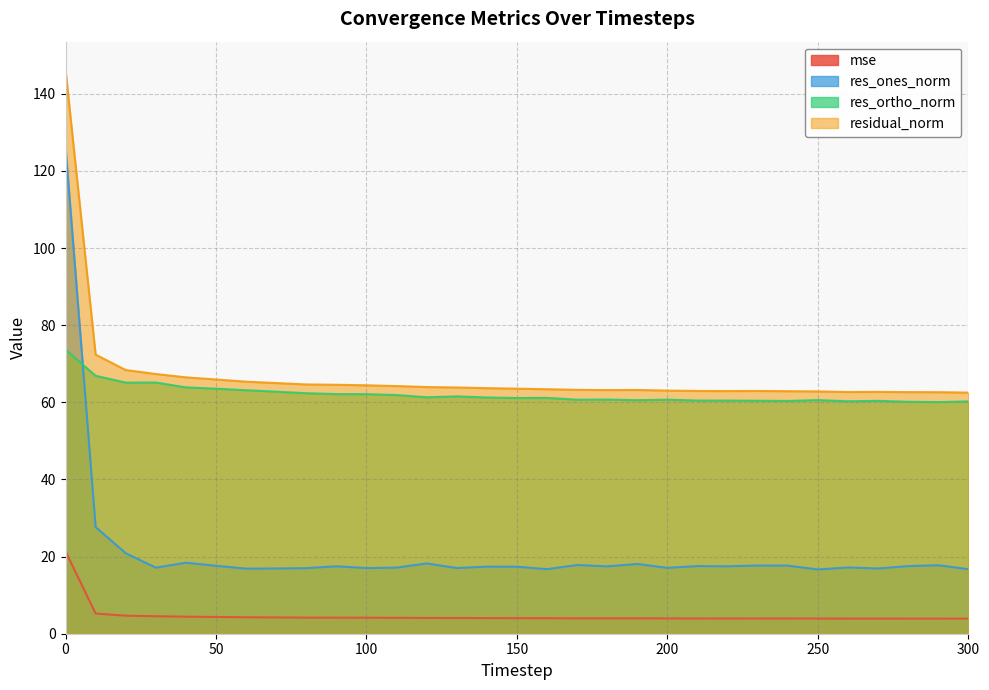

True or false: res_ones_norm has a value of 8.3 at 80.

False